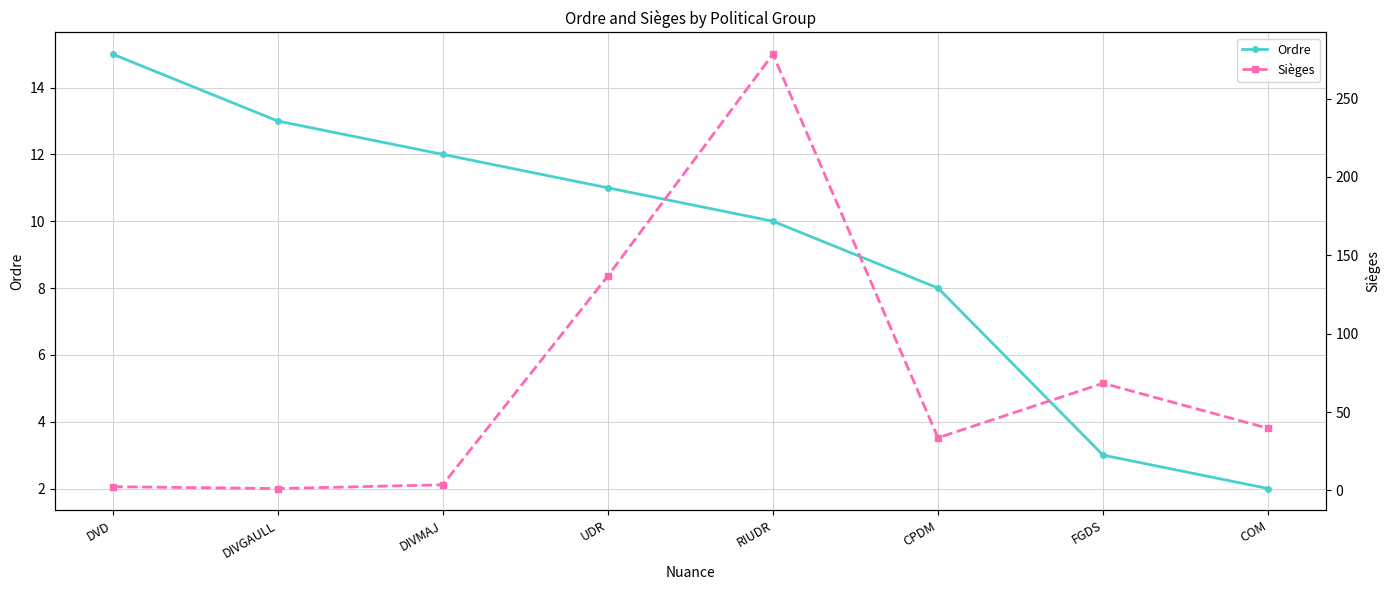

What is the highest value of the Sièges series?

278.4